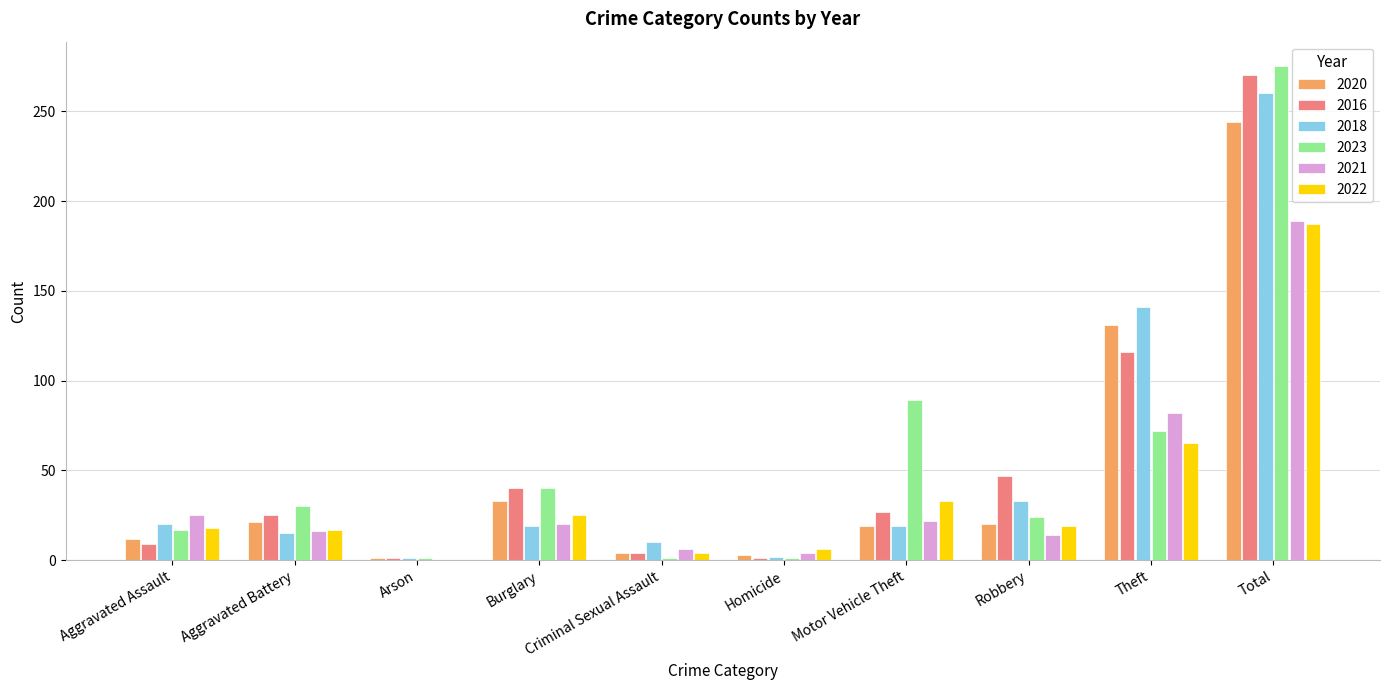

What is the total value across all series at Burglary?

177